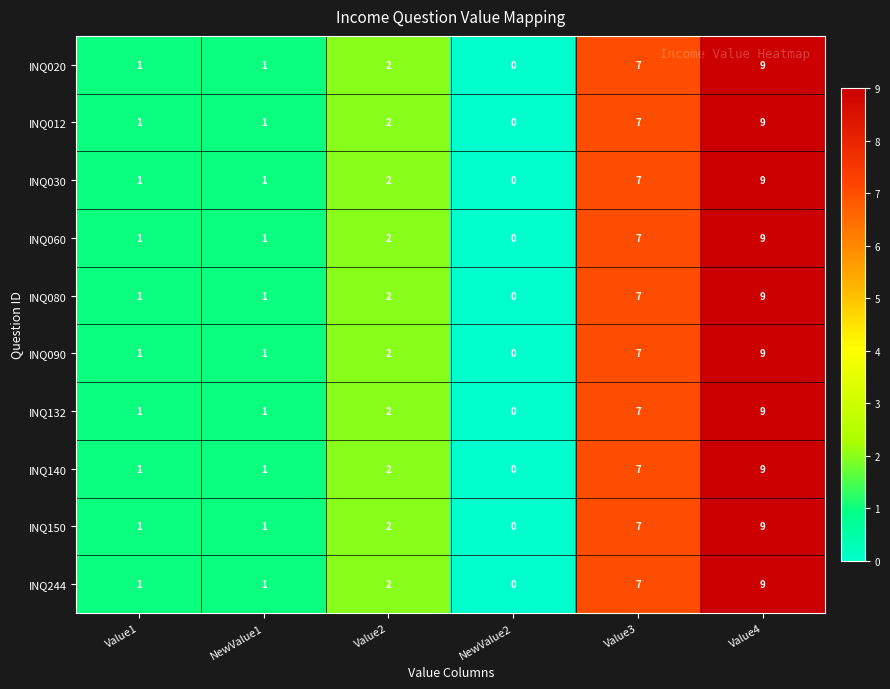

The INQ244 series shows 9 at Value4. True or false?

True